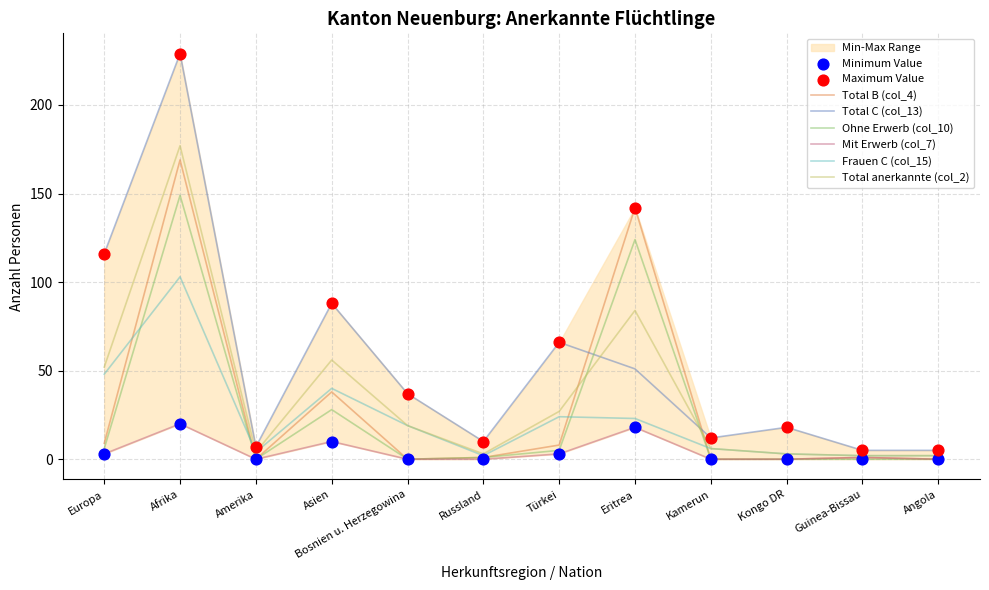

Which series has the largest total across all categories?

Total C (col_13)